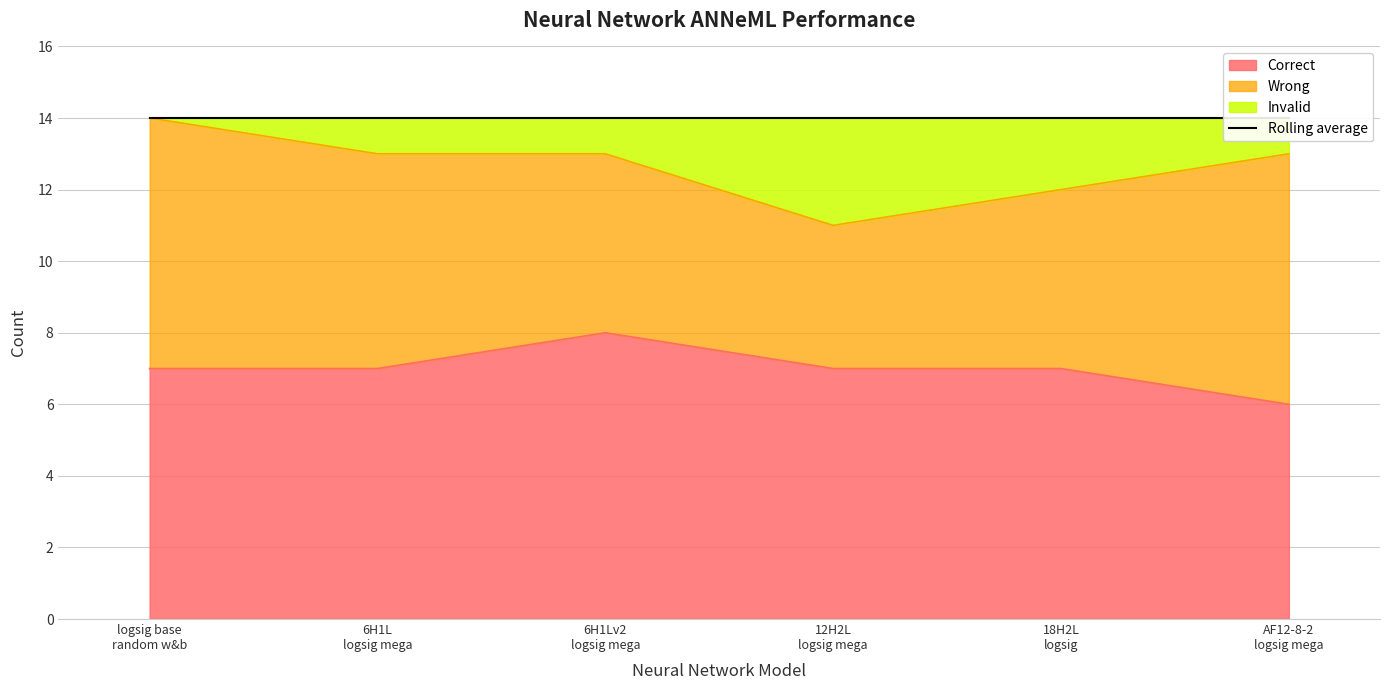

What is the lowest value of the Correct series?

6